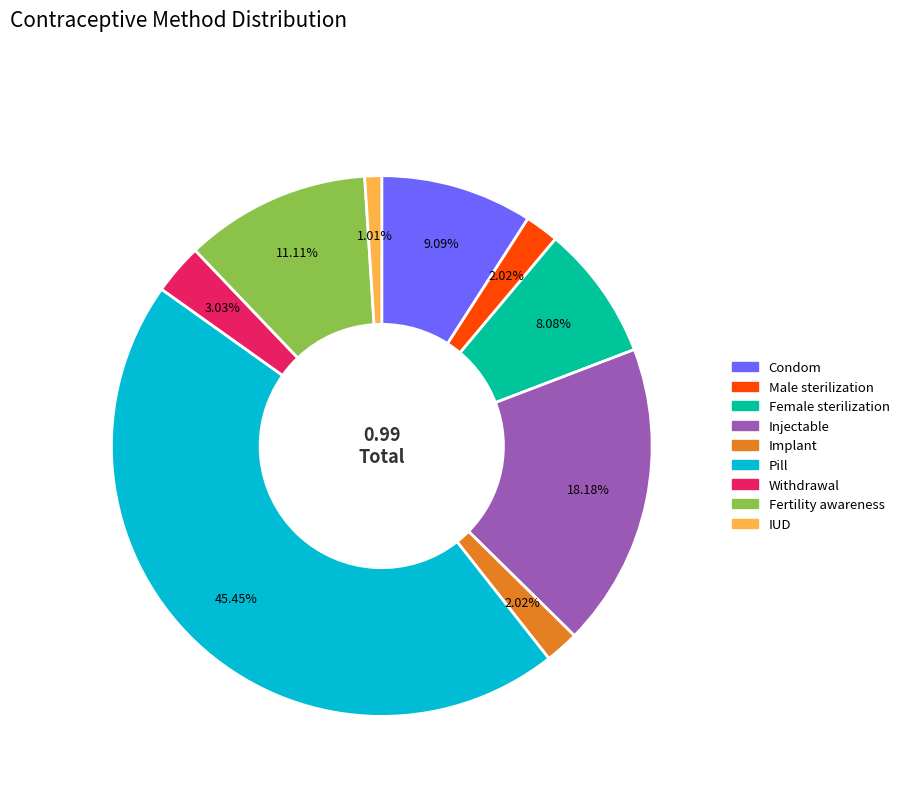

What percentage is the Withdrawal slice, to the nearest percent?

3%